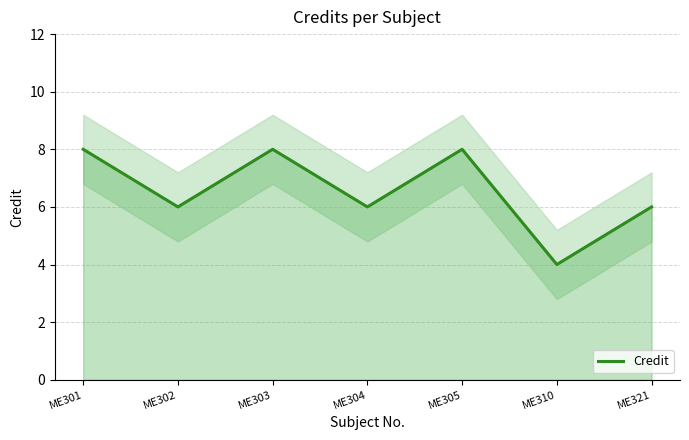

What is the sum of the values at ME310 and ME302?

10